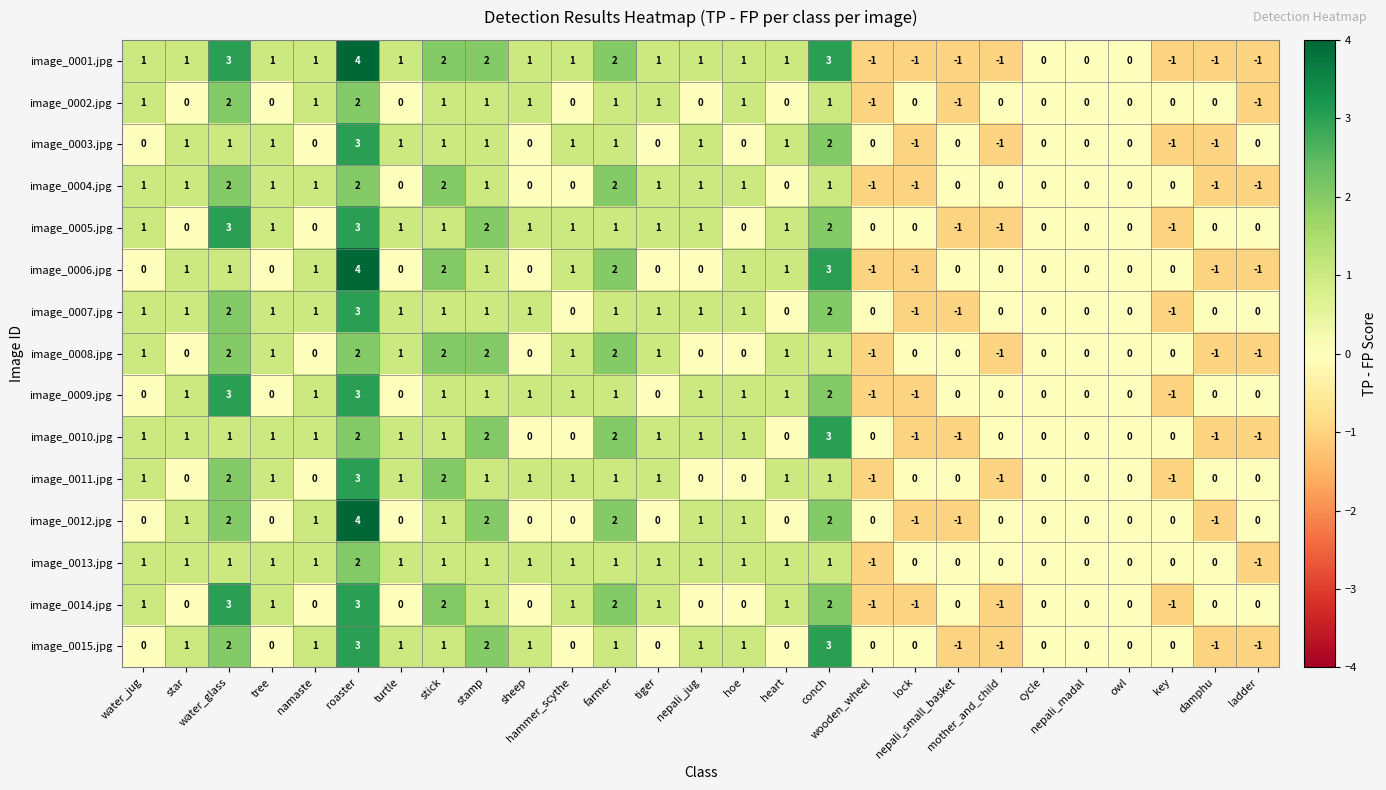

Which series has the largest total across all categories?

image_0001.jpg